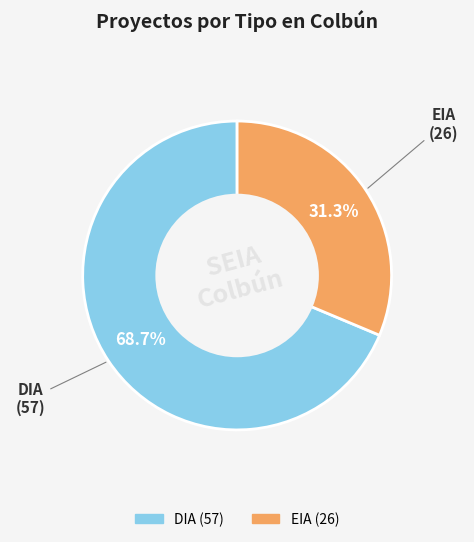

To the nearest percent, what is the difference between the largest and smallest slice percentages?

37%